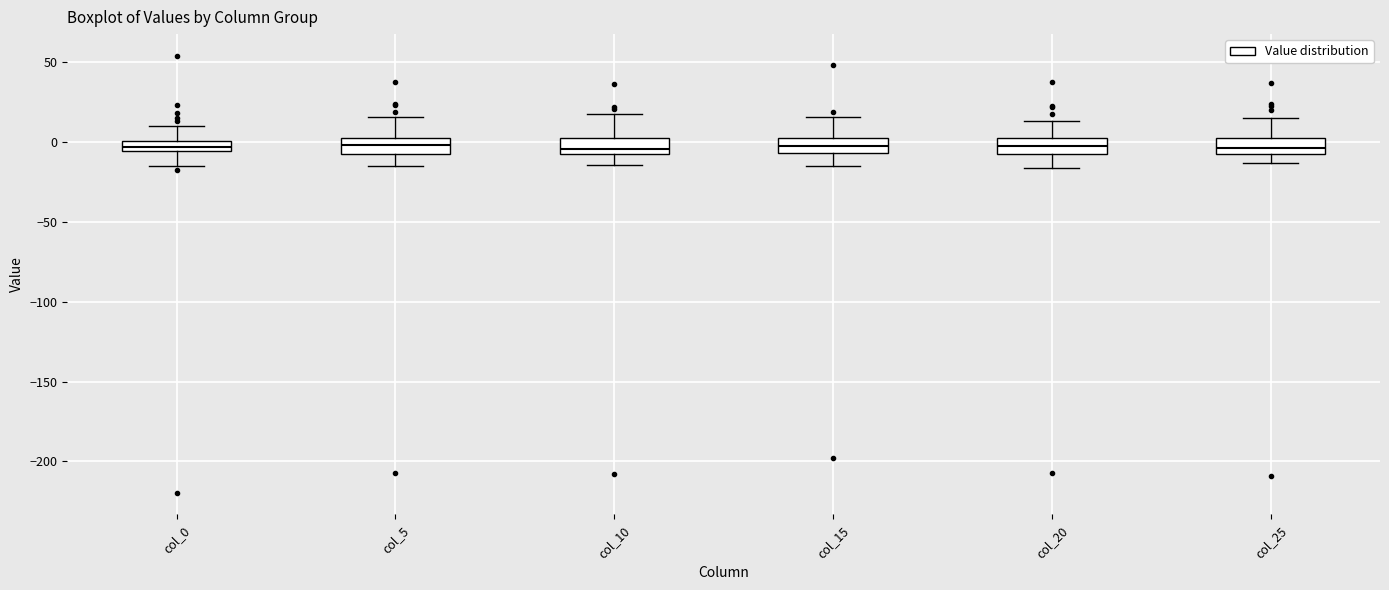

Where is the lower edge of the box for col_15 on the y-axis? The values are not printed on the chart, so give them approximately, as read against the axis.

-5